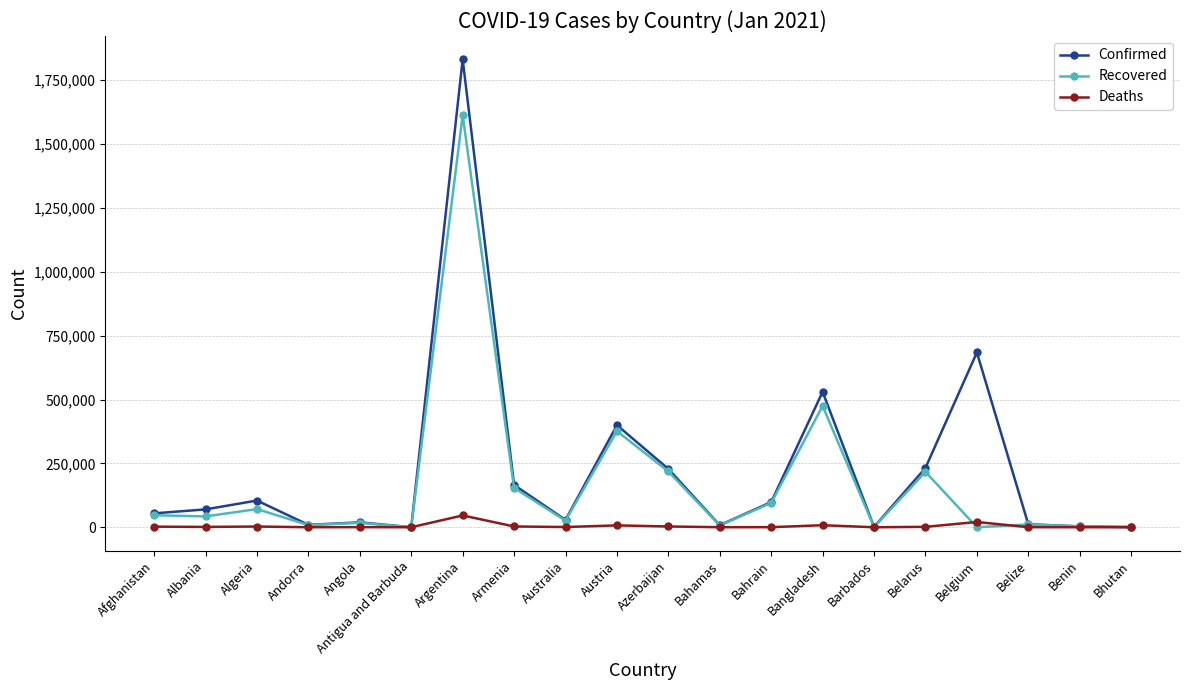

What are all the series names shown in the legend?

Confirmed, Recovered, Deaths